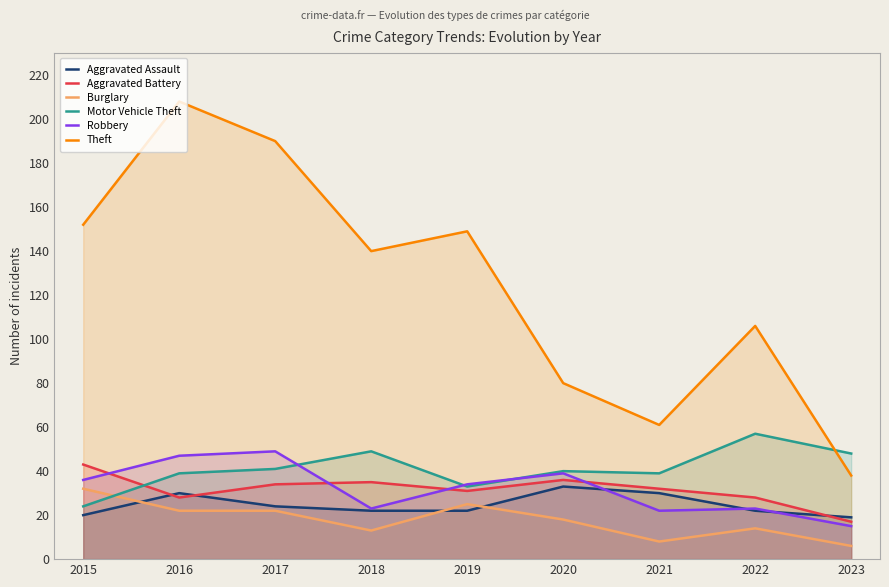

How many interior local valleys does the Burglary series have?

2